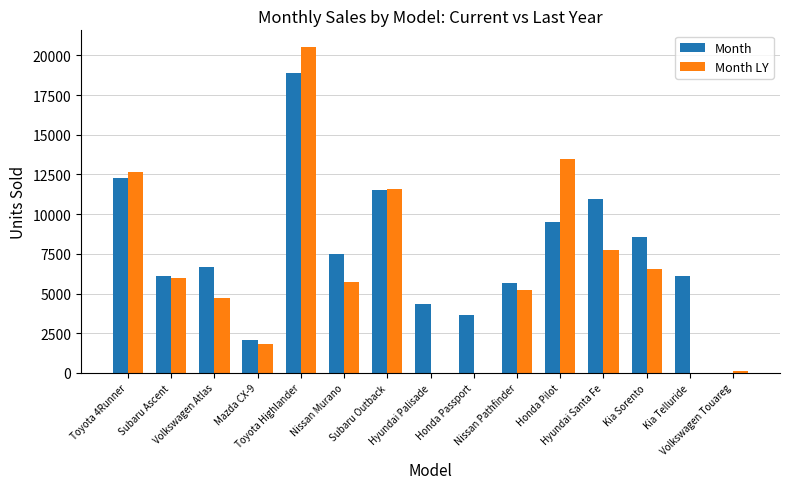

Which series has the largest total across all categories?

Month